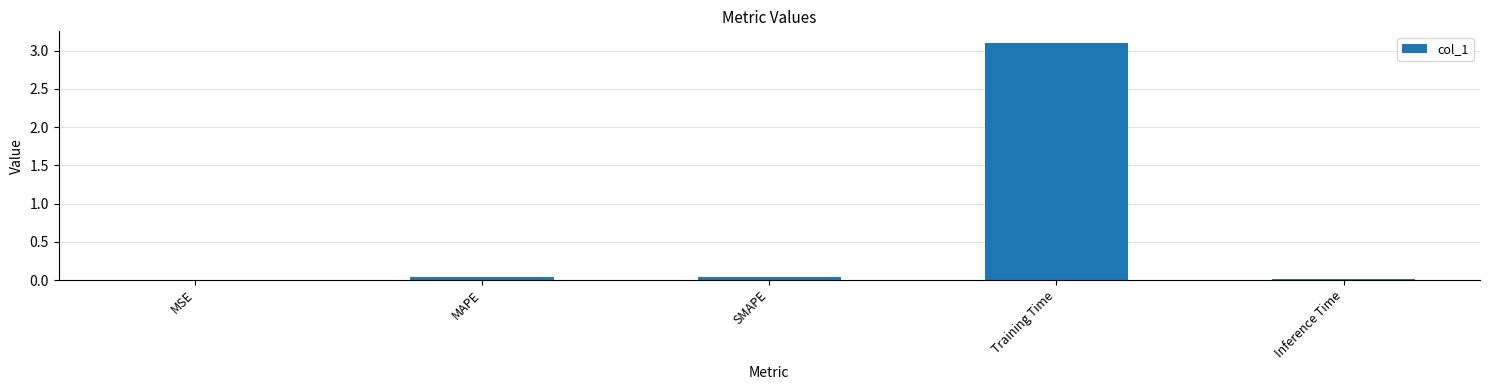

What is the greatest value displayed?

3.1